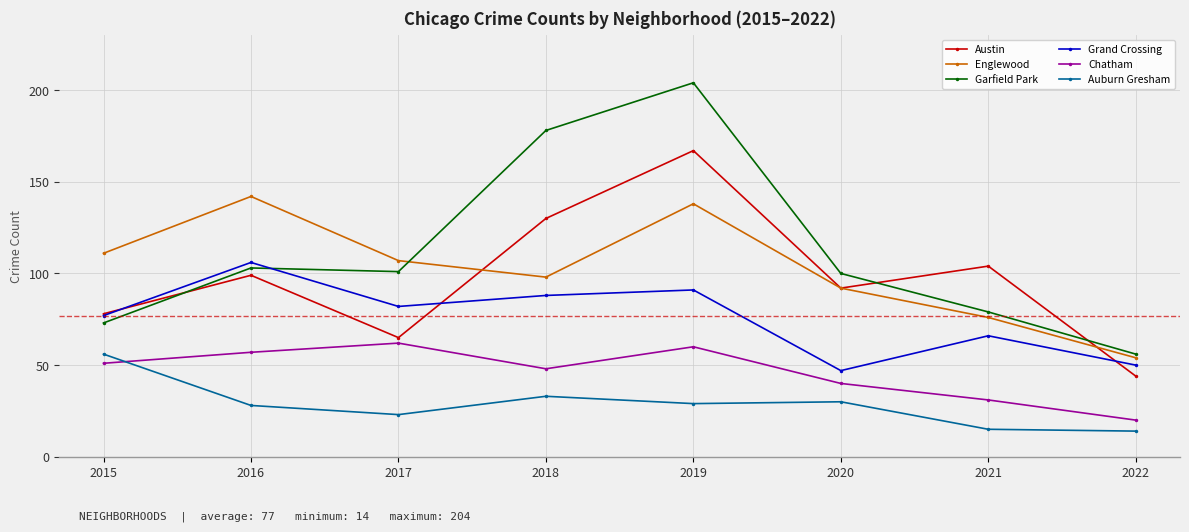

Between 2018 and 2020, which series saw the biggest shift?

Garfield Park